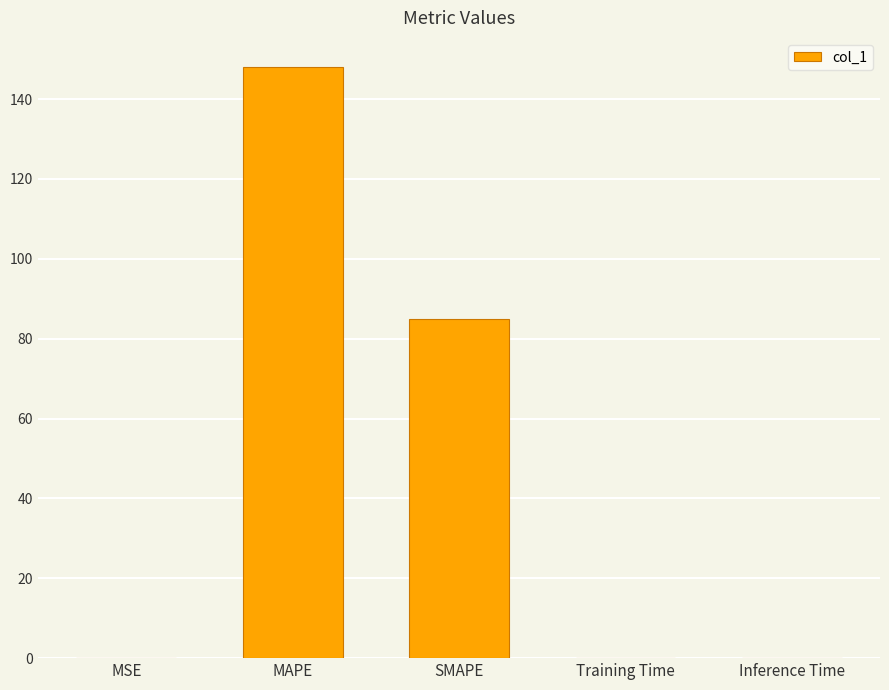

Read the value at SMAPE.

85.0